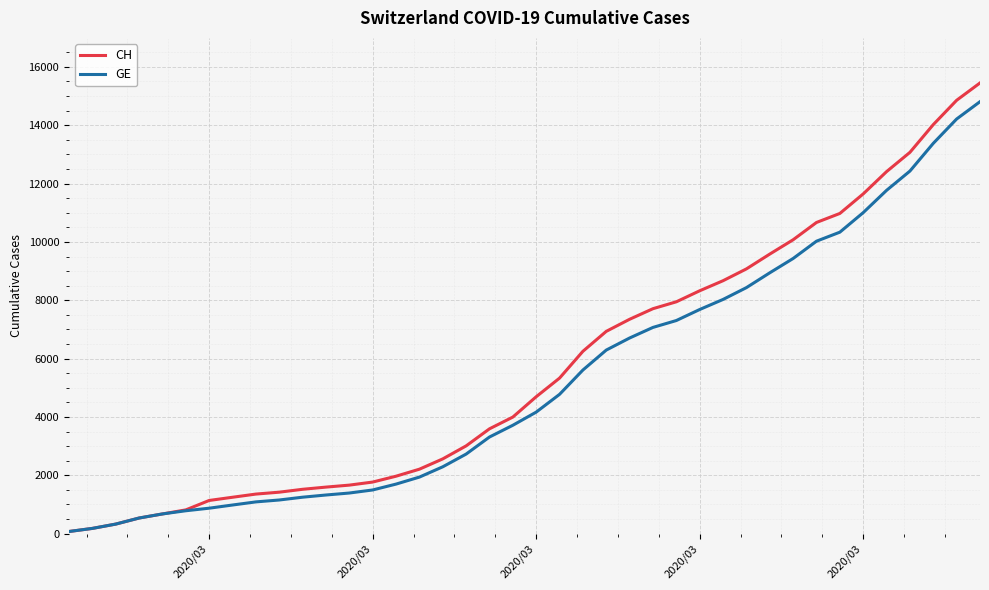

Which series has the widest spread of values?

CH